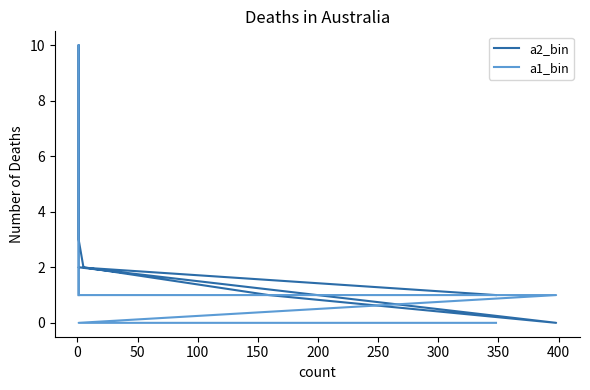

Between 100 and 300, which series saw the biggest shift?

a2_bin